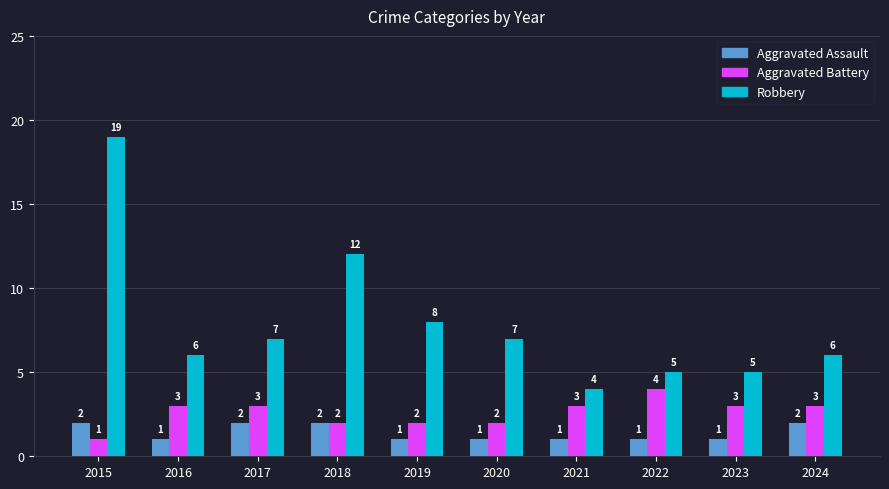

The Aggravated Battery series shows 1 at 2018. True or false?

False